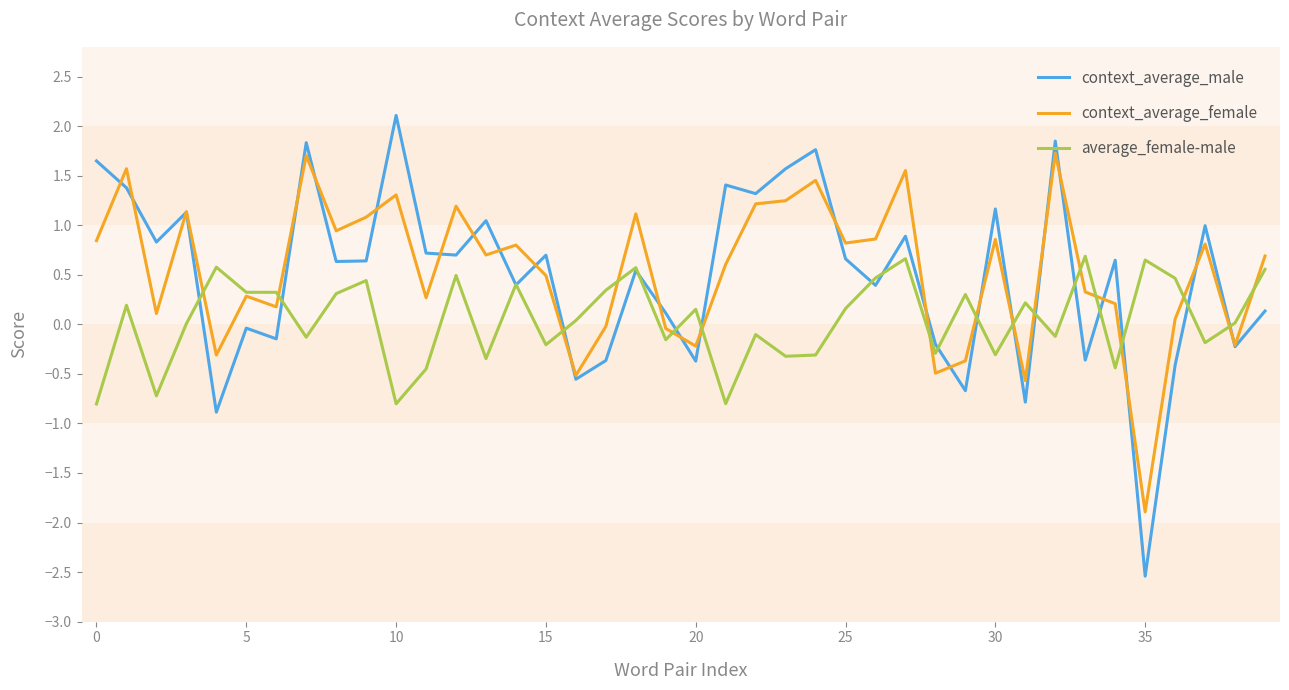

What is the lowest value of the context_average_female series?

-1.9